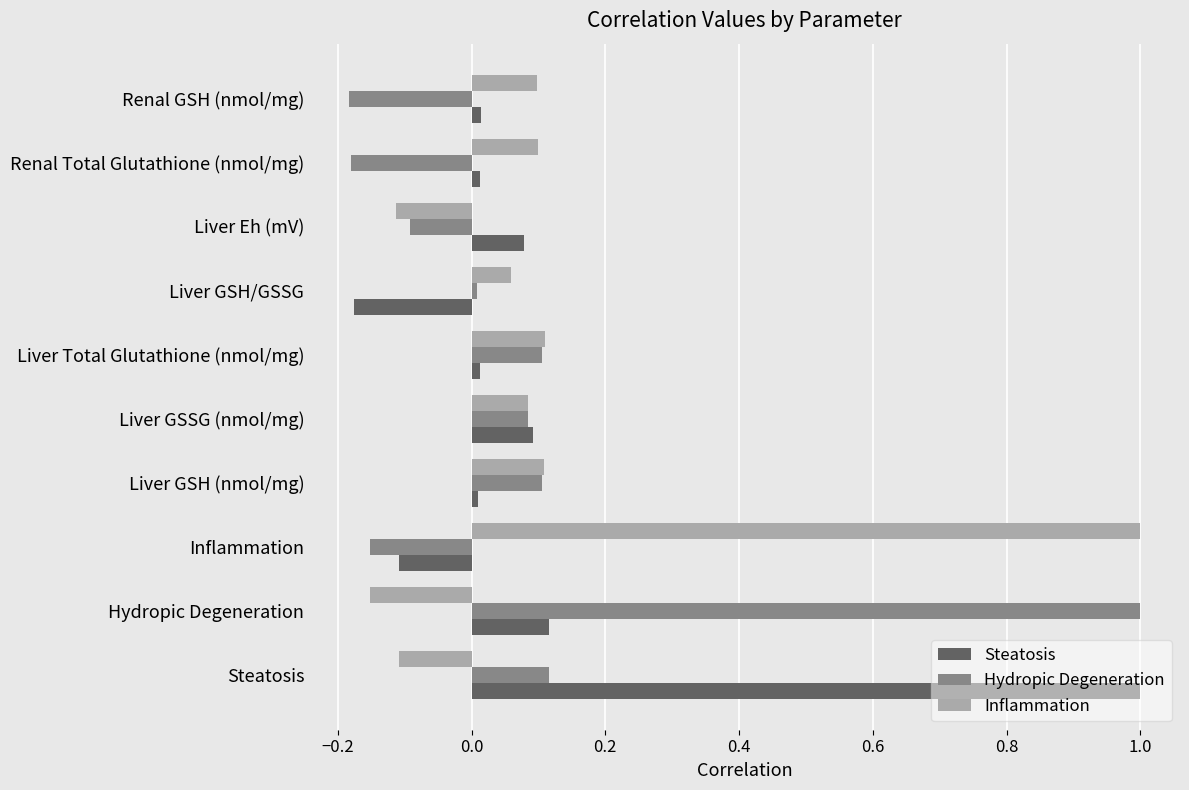

Is the value of Steatosis at Hydropic Degeneration greater than the value of Hydropic Degeneration at Liver Eh (mV)?

Yes